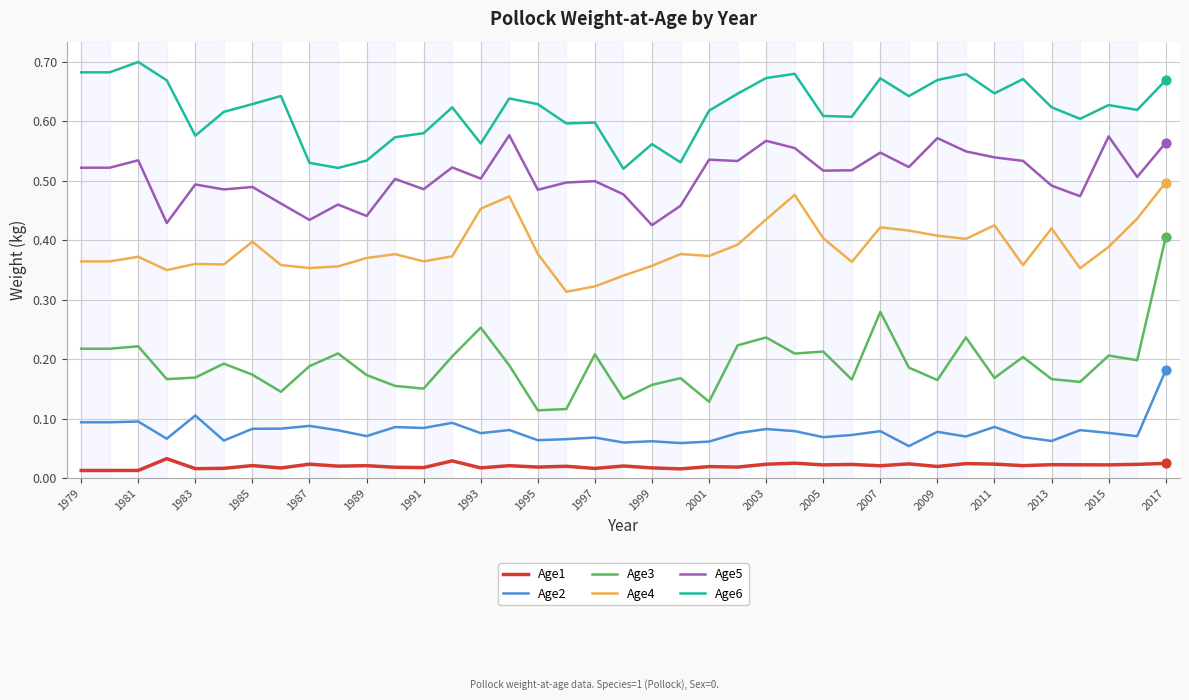

What are all the series names shown in the legend?

Age1, Age2, Age3, Age4, Age5, Age6